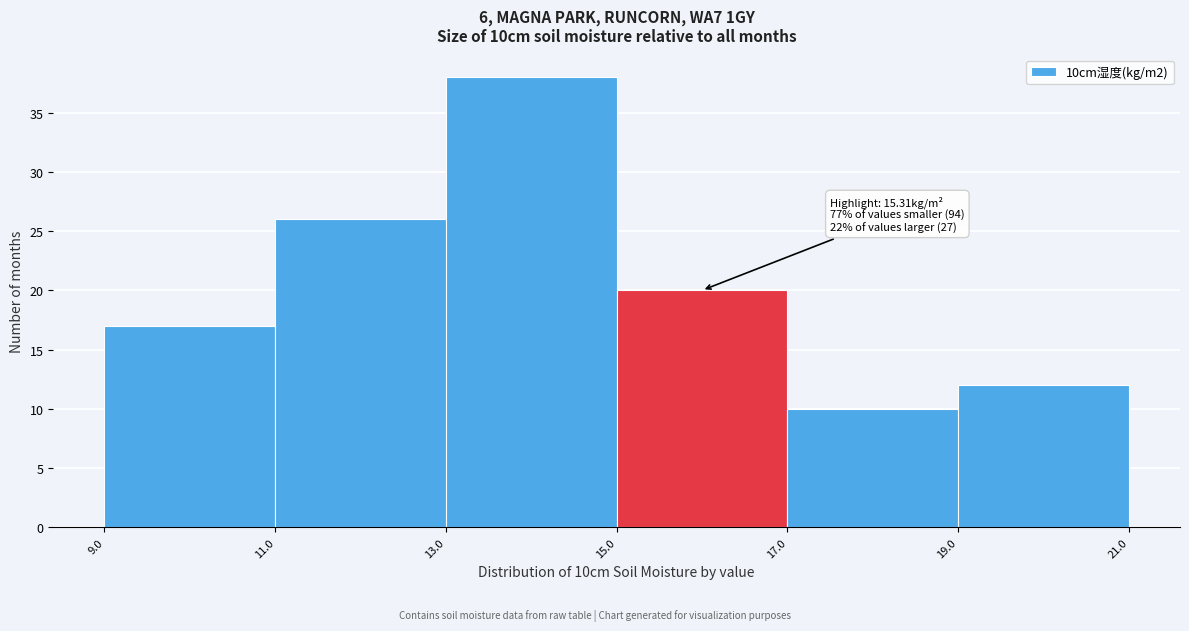

Which range on the x-axis has the tallest bar?

13.0 to 15.0